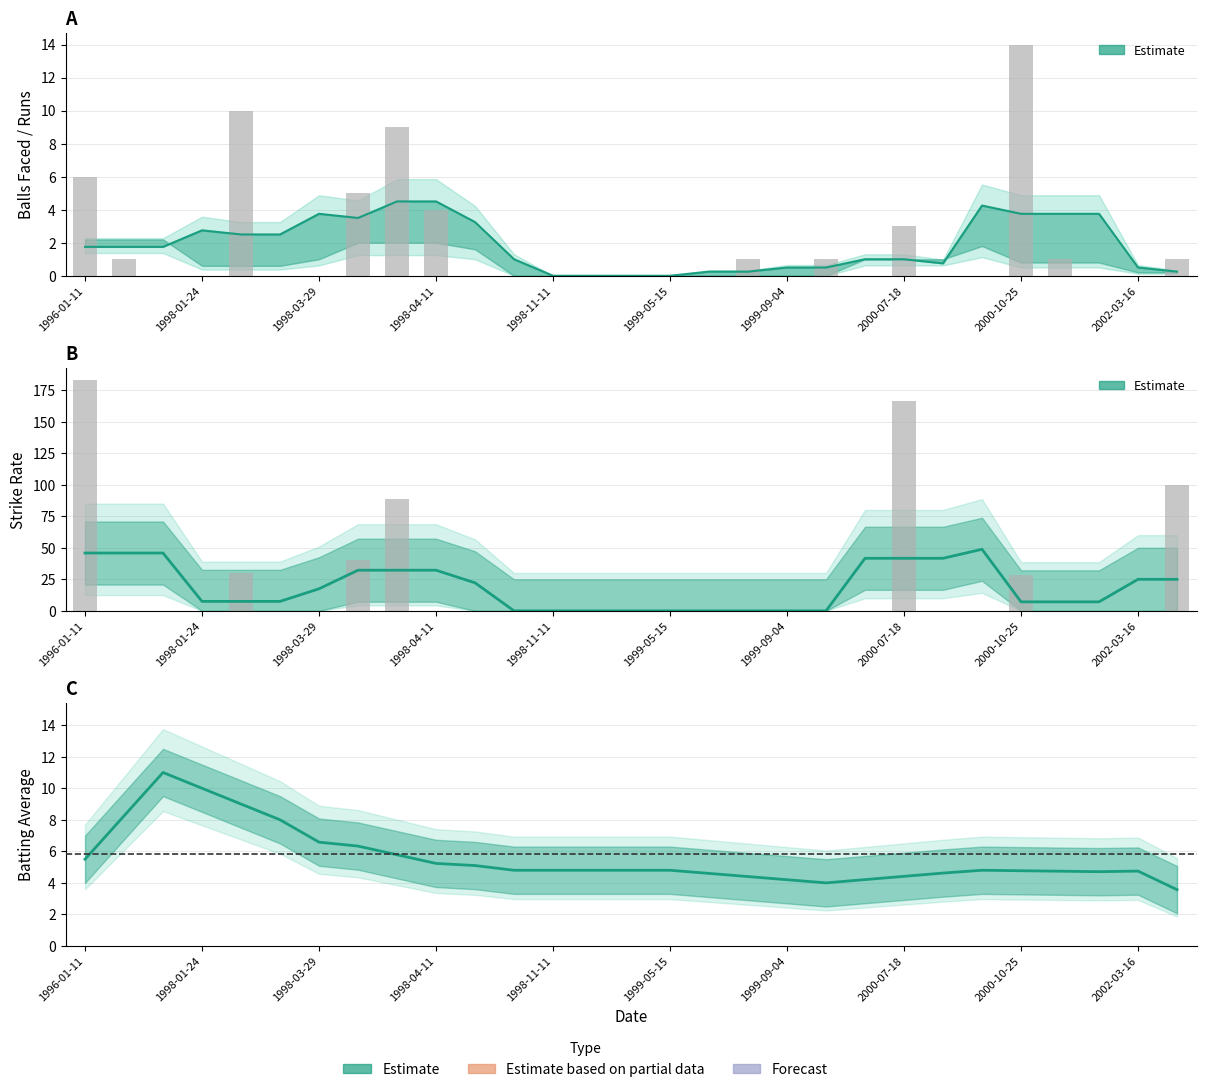

Reading left to right, list all the values displayed in this chart.

5.5	8.2	11.0	10.0	9.0	8.0	6.6	6.3	5.8	5.2	5.1	4.8	4.8	4.8	4.8	4.8	4.6	4.4	4.2	4.0	4.2	4.4	4.6	4.8	4.8	4.7	4.7	4.7	3.6